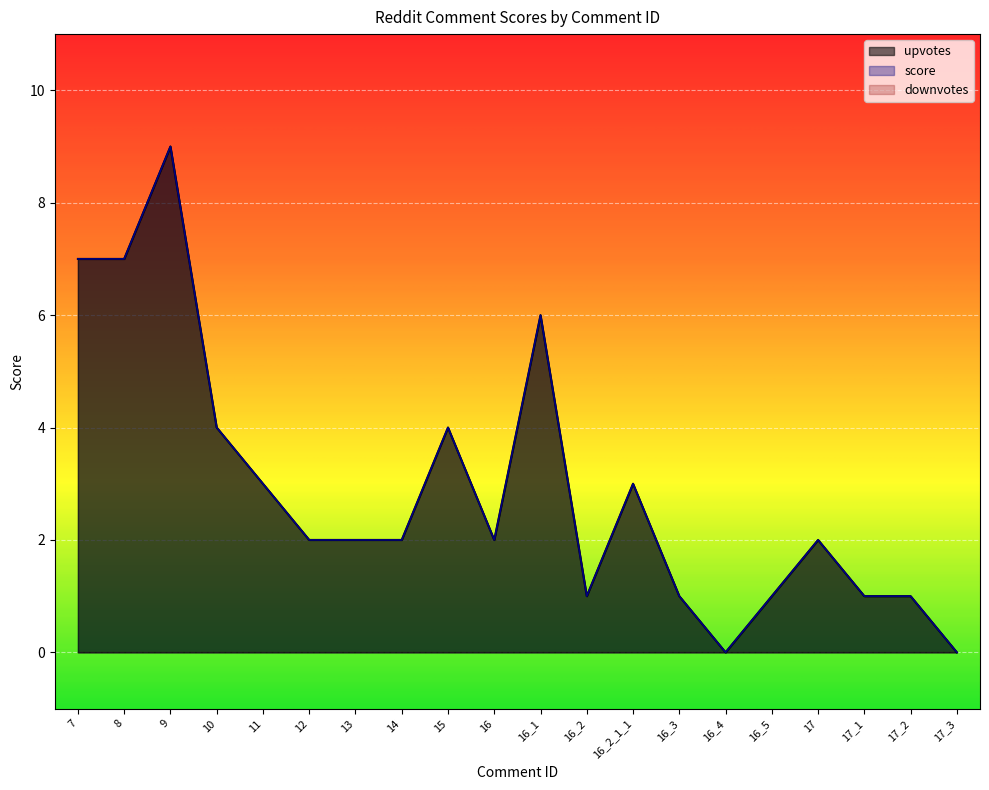

Which series changed the most between 17 and 17_3?

upvotes